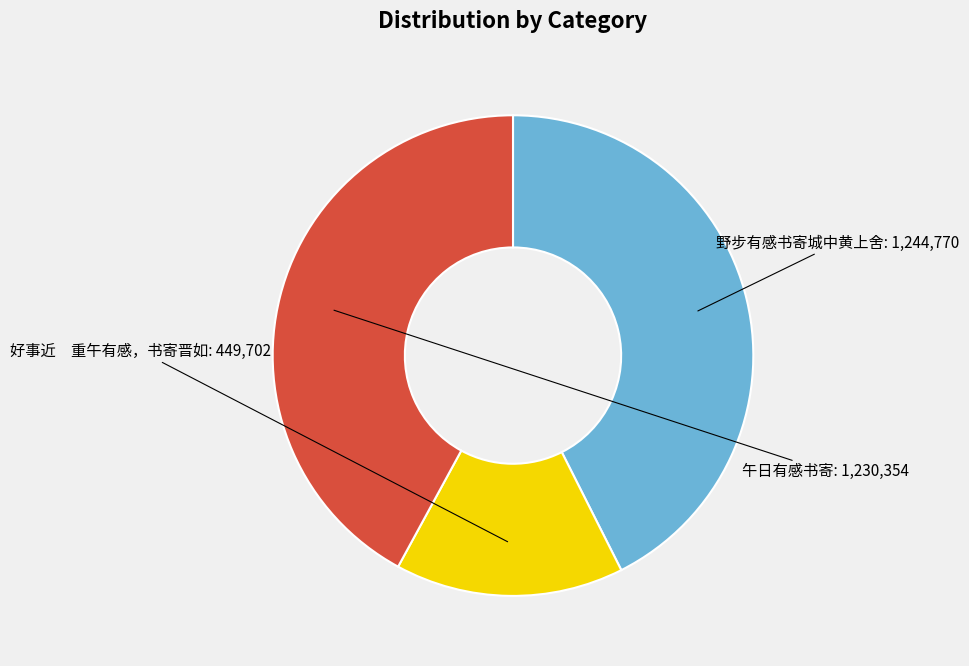

Is there a majority slice in this chart?

No